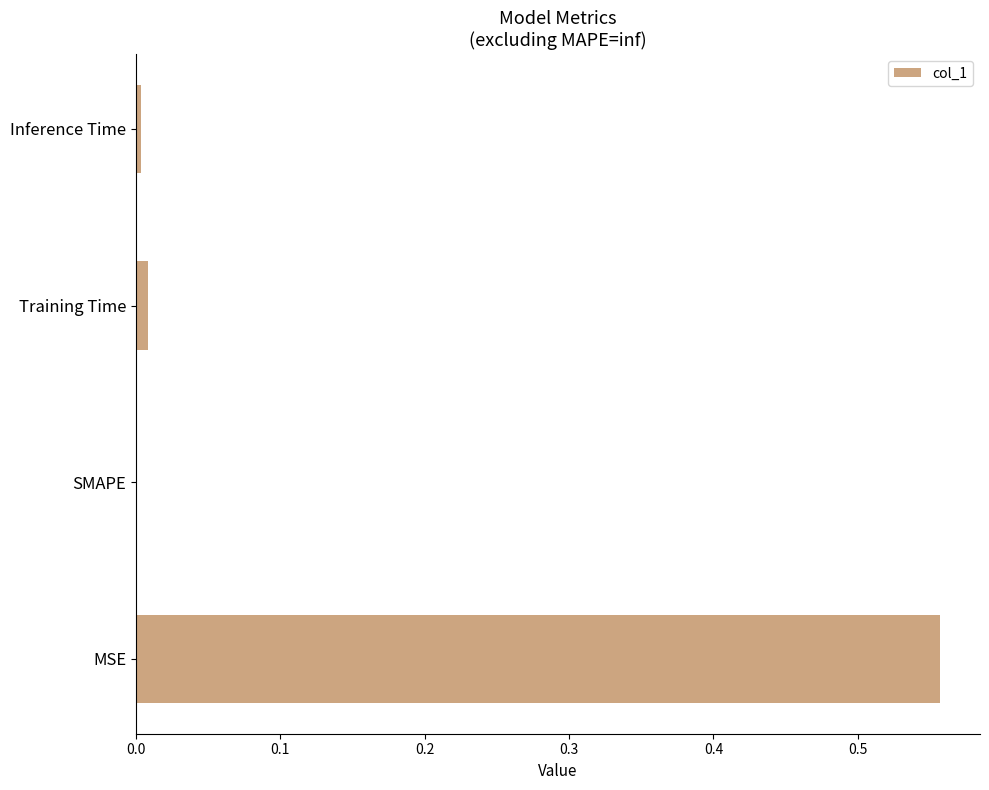

Which label corresponds to the largest value in the chart?

MSE